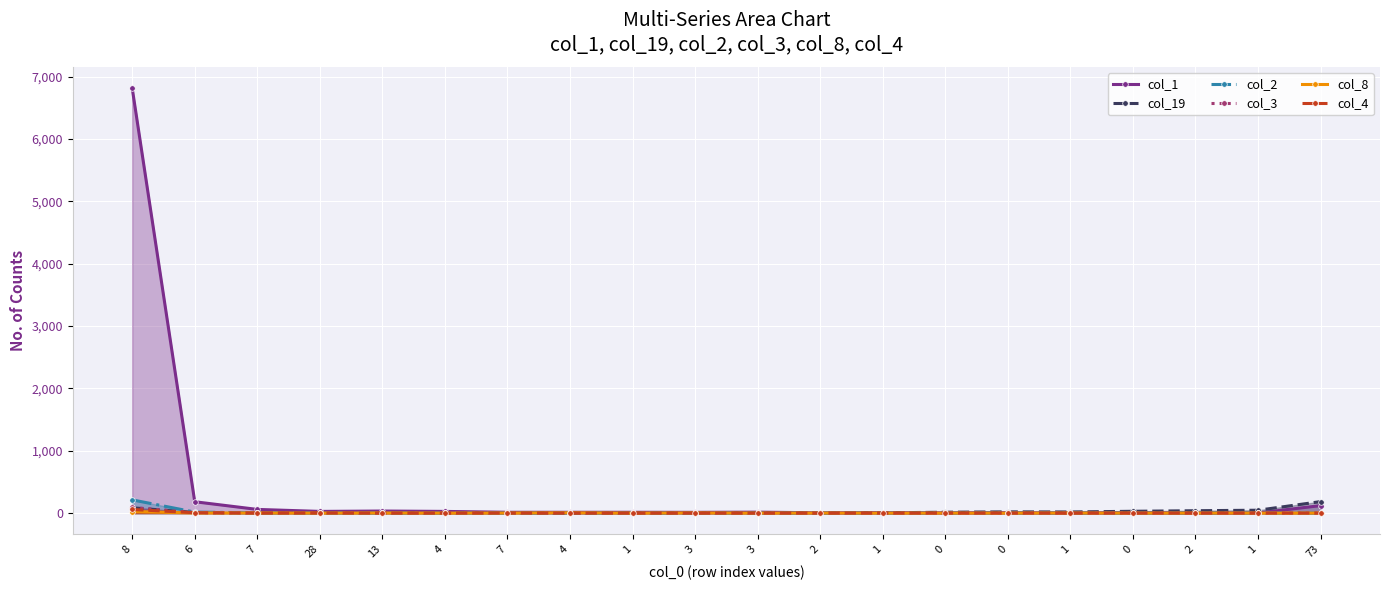

What is the label of the 7th point from the left?

7